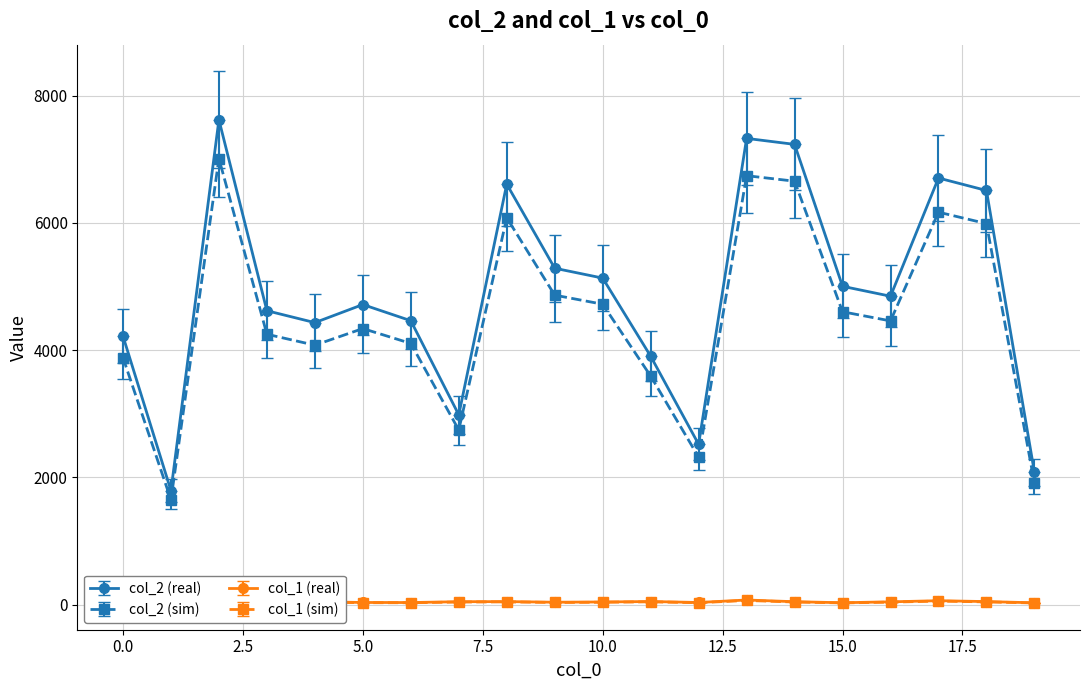

What is the value of the col_2 (real) point at the 2nd from the left?

1792.0